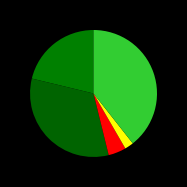

Count the number of slices in the pie.

5